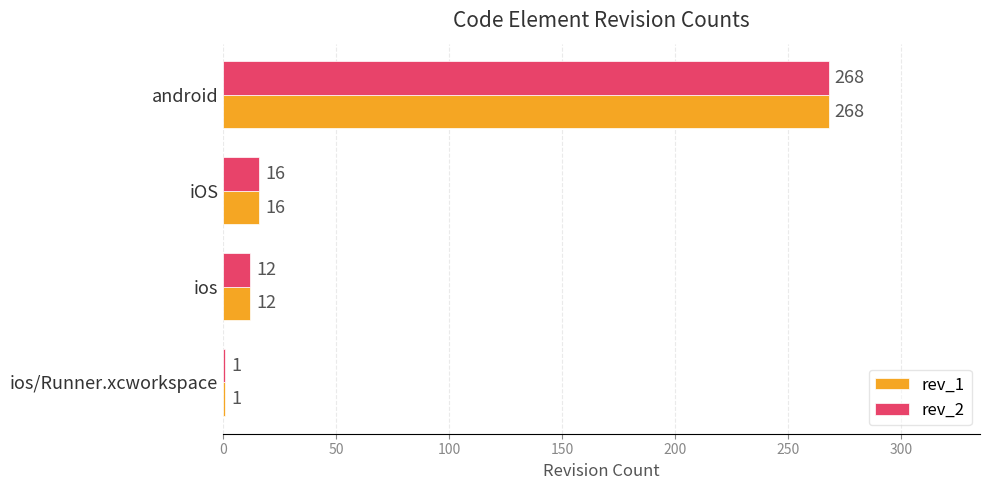

The value of rev_2 at android is 268. True or false?

True